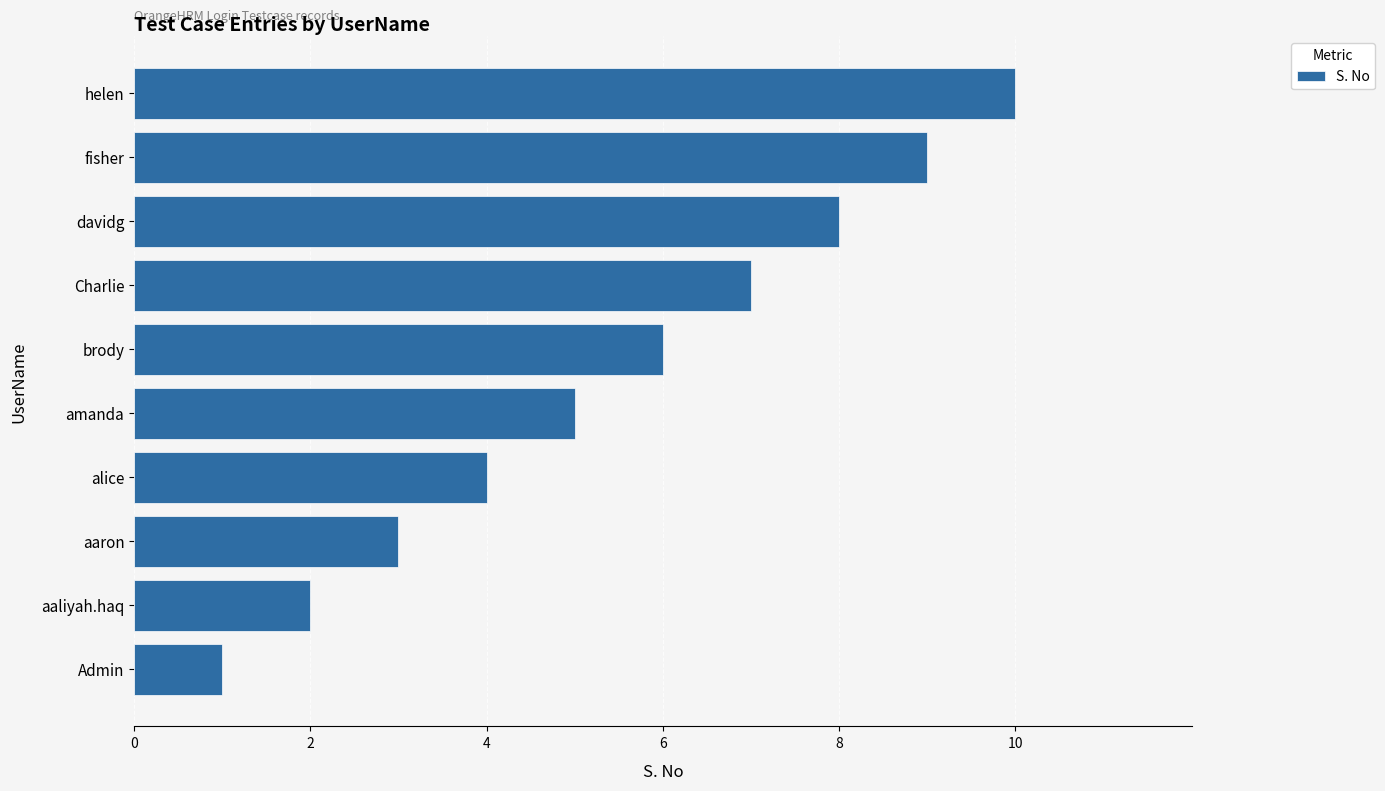

What is the ratio of the value at brody to the value at aaliyah.haq?

3.0